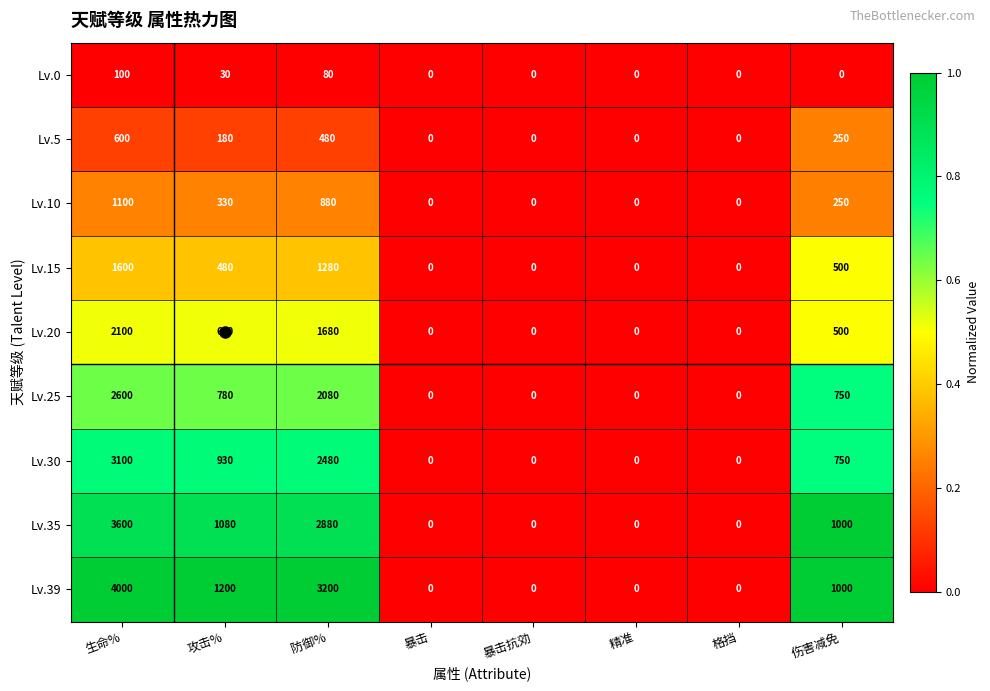

Where does the Lv.30 series first go above 750?

生命%